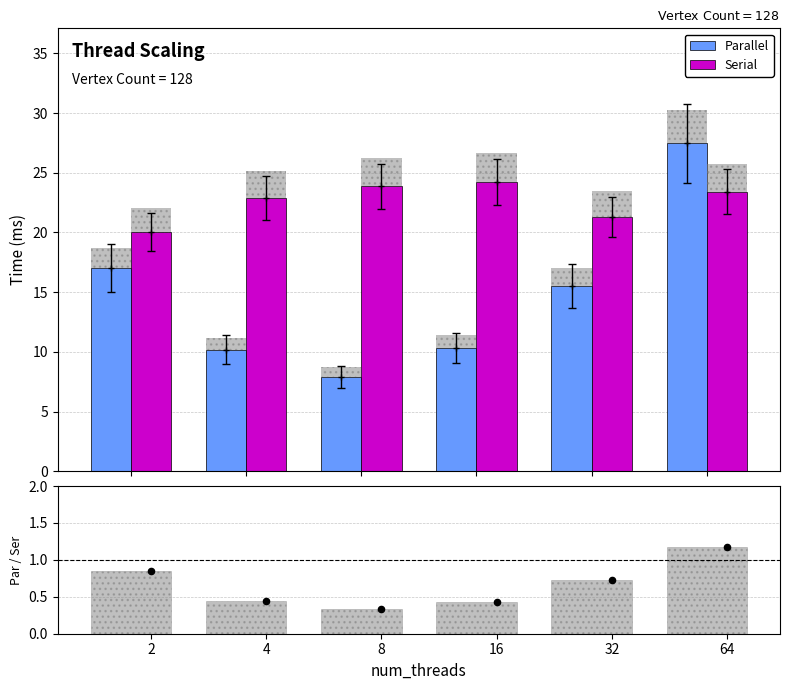

What is the lowest value of the Serial series?

20.0